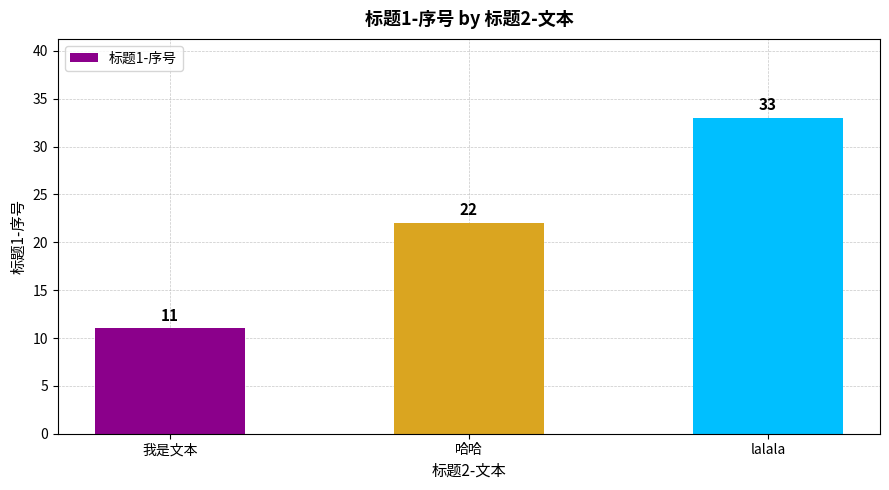

What is the difference between the maximum and minimum values?

22